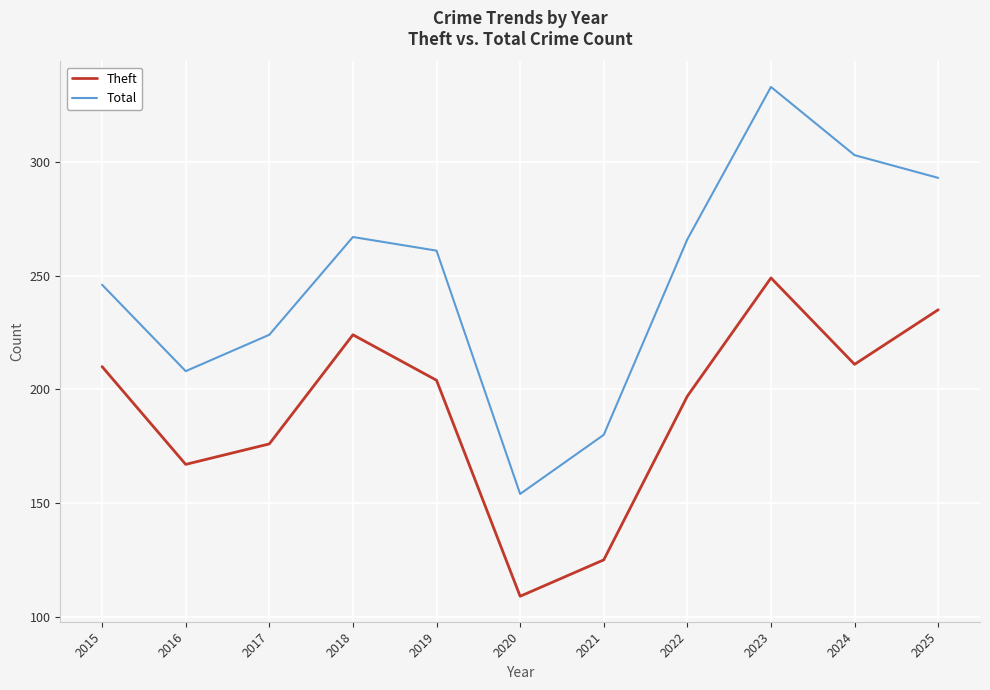

True or false: Theft and Total intersect in this chart.

False